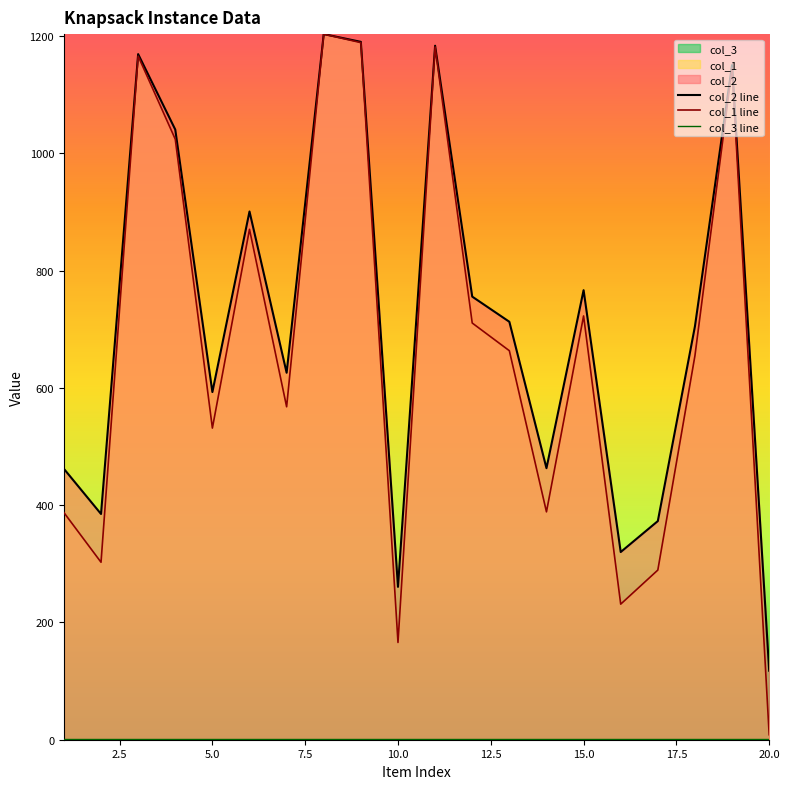

True or false: col_2 has a value of 388.6 at 14.

True